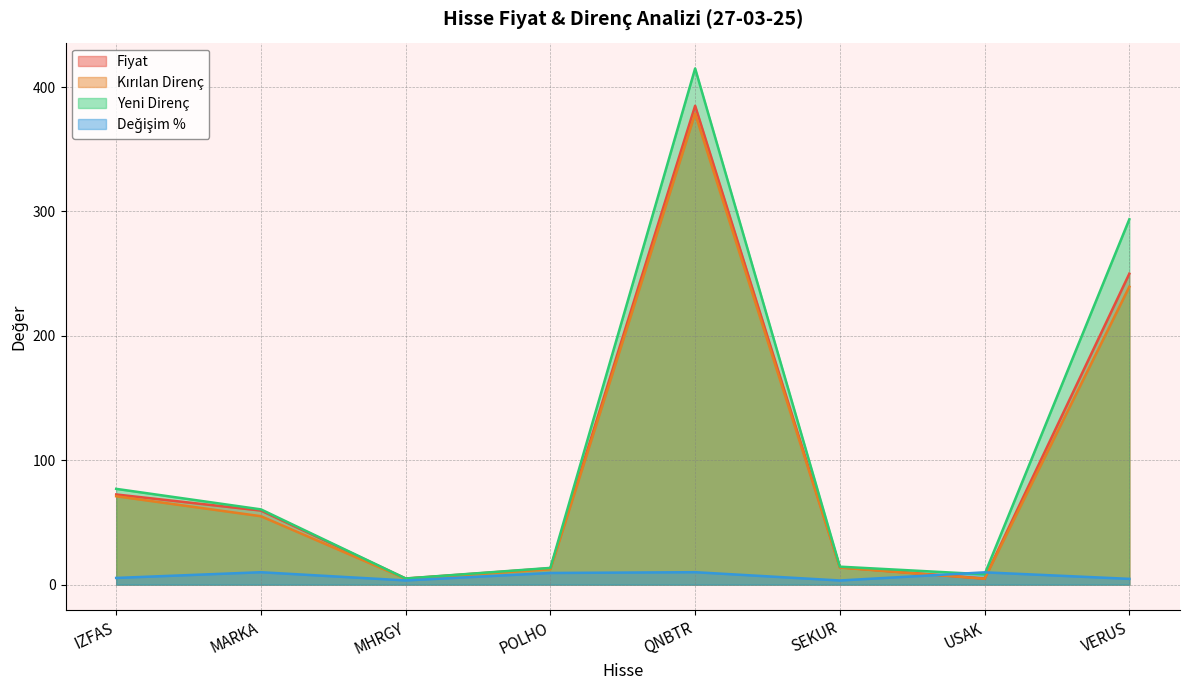

At which label does Fiyat first exceed 59?

IZFAS